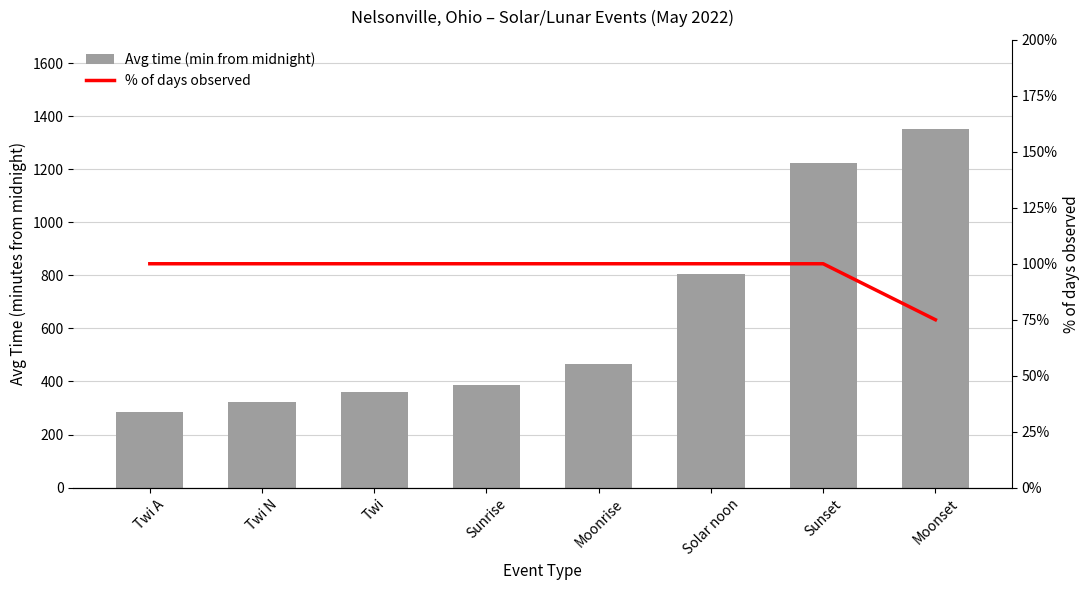

How many series are shown in this chart?

2